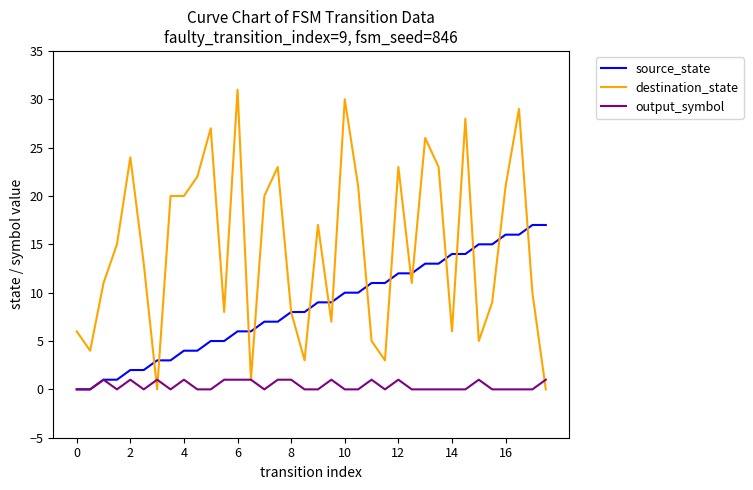

Reading left to right, what are all the values shown in this chart?

source_state: 0	0	1	1	2	2	3	3	4	4	5	5	6	6	7	7	8	8	9	9	10	10	11	11	12	12	13	13	14	14	15	15	16	16	17	17
destination_state: 6	4	11	15	24	13	0	20	20	22	27	8	31	1	20	23	8	3	17	7	30	21	5	3	23	11	26	23	6	28	5	9	21	29	10	0
output_symbol: 0	0	1	0	1	0	1	0	1	0	0	1	1	1	0	1	1	0	0	1	0	0	1	0	1	0	0	0	0	0	1	0	0	0	0	1